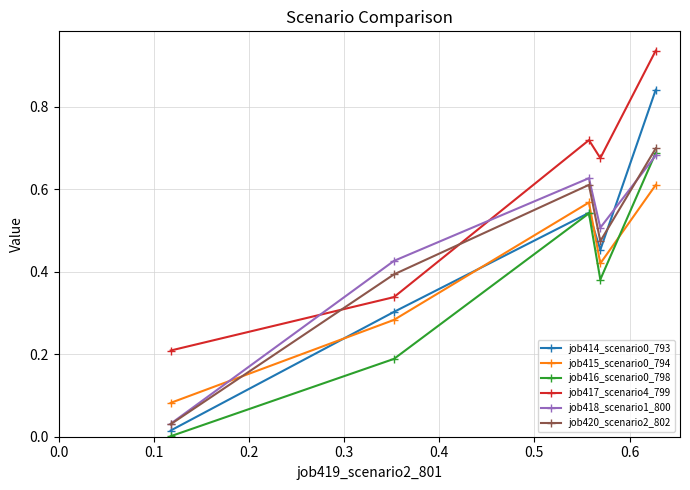

True or false: job417_scenario4_799 and job415_scenario0_794 intersect in this chart.

False